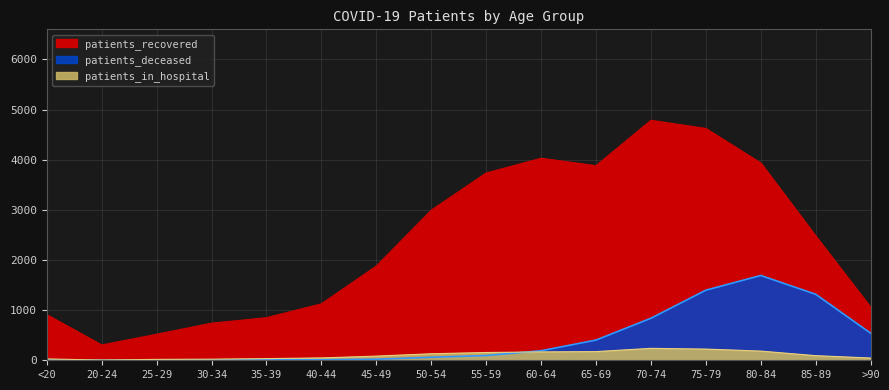

In patients_in_hospital, how many points are higher than both neighbors (excluding endpoints)?

1